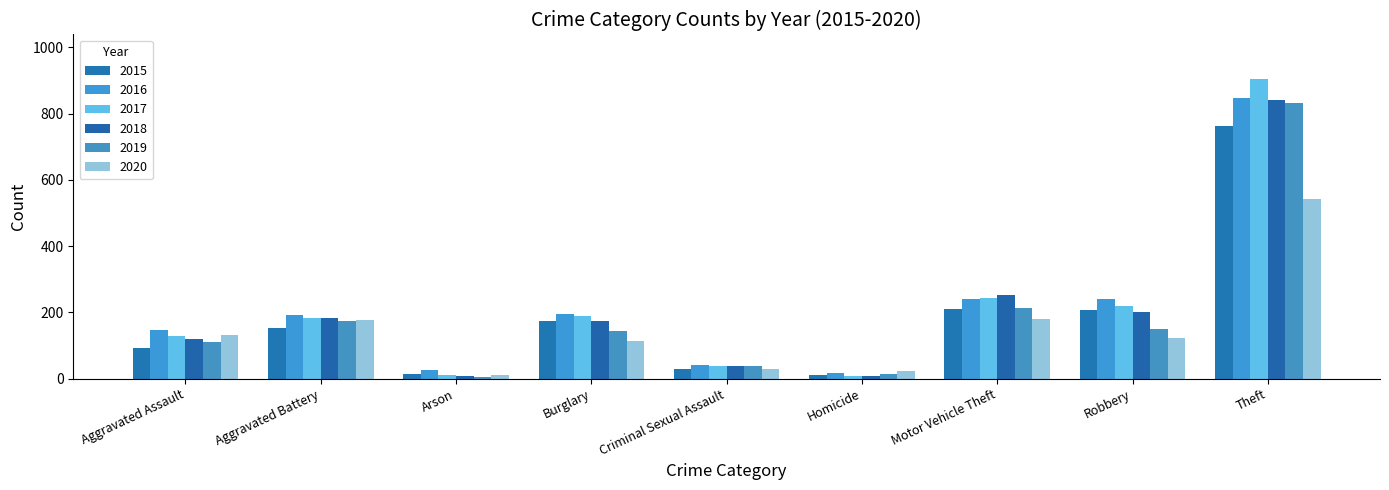

What is the total value across all series at Homicide?

81